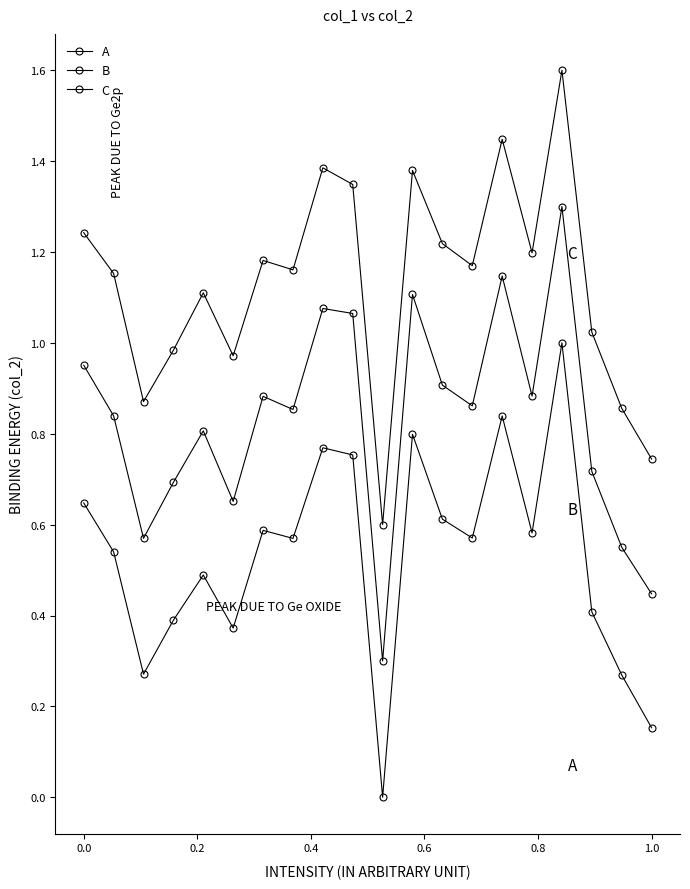

How many values in the A series exceed 0?

19